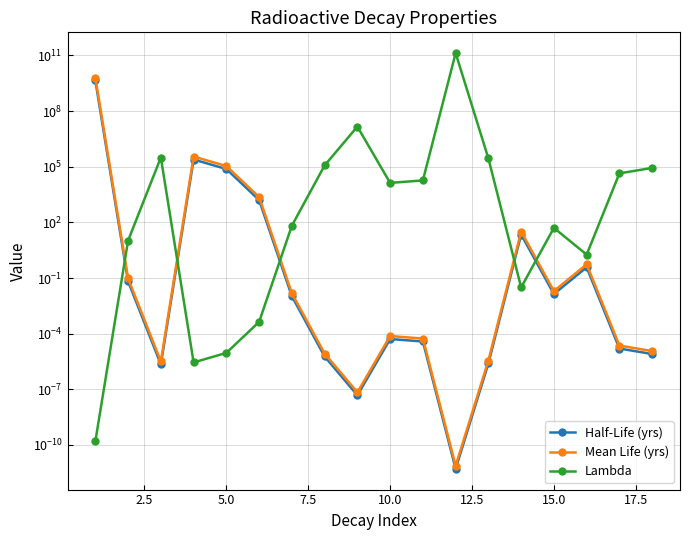

How many interior local valleys does the Half-Life (yrs) series have?

4